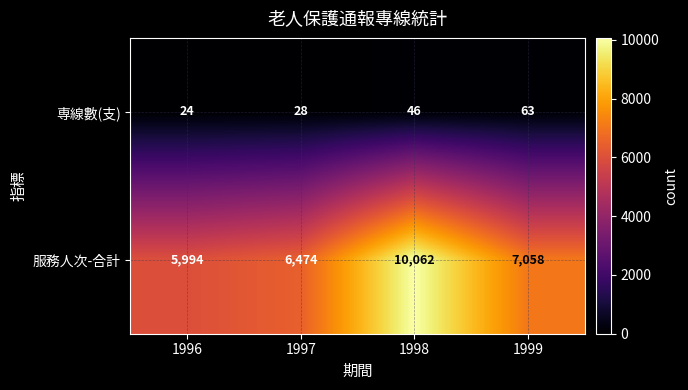

Which label corresponds to the largest value in the chart?

1998